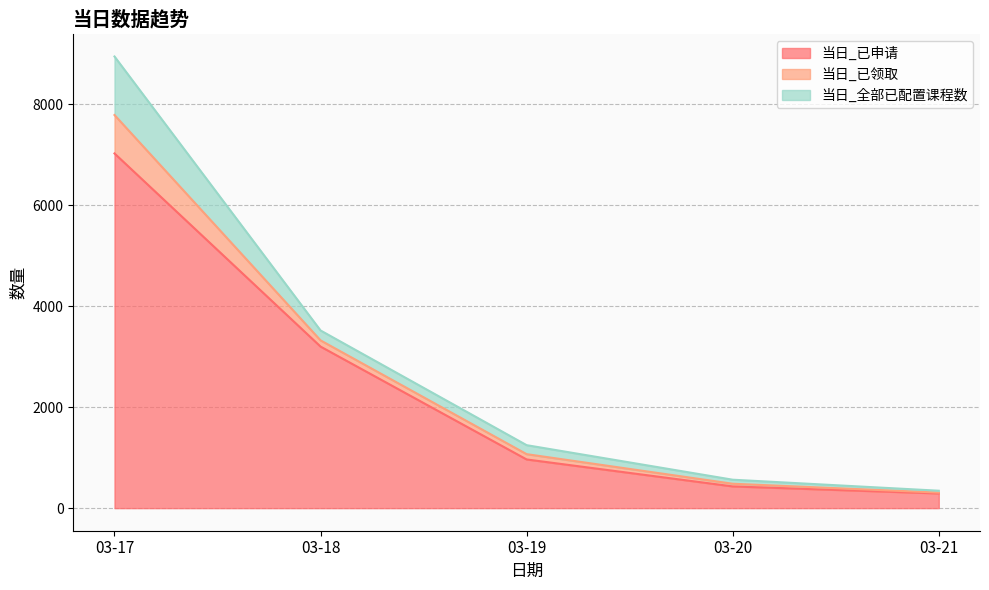

What value does the 当日_已申请 series have at 03-21?

291